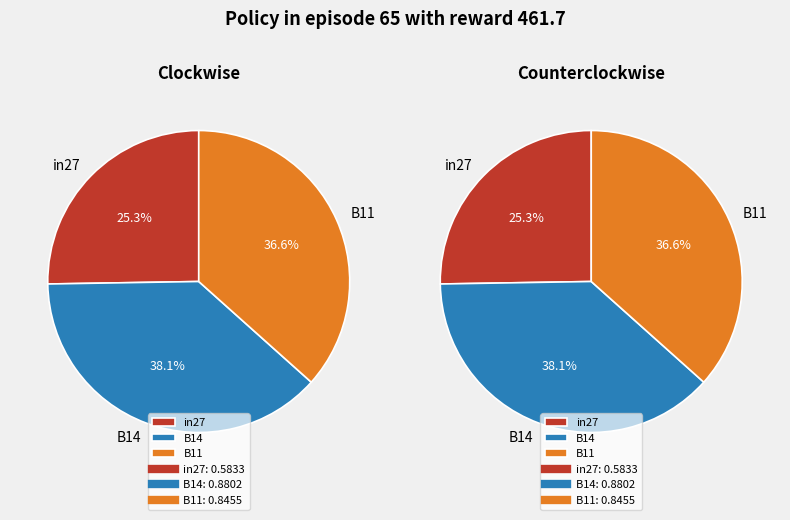

Is there any slice that represents more than half of the pie?

No